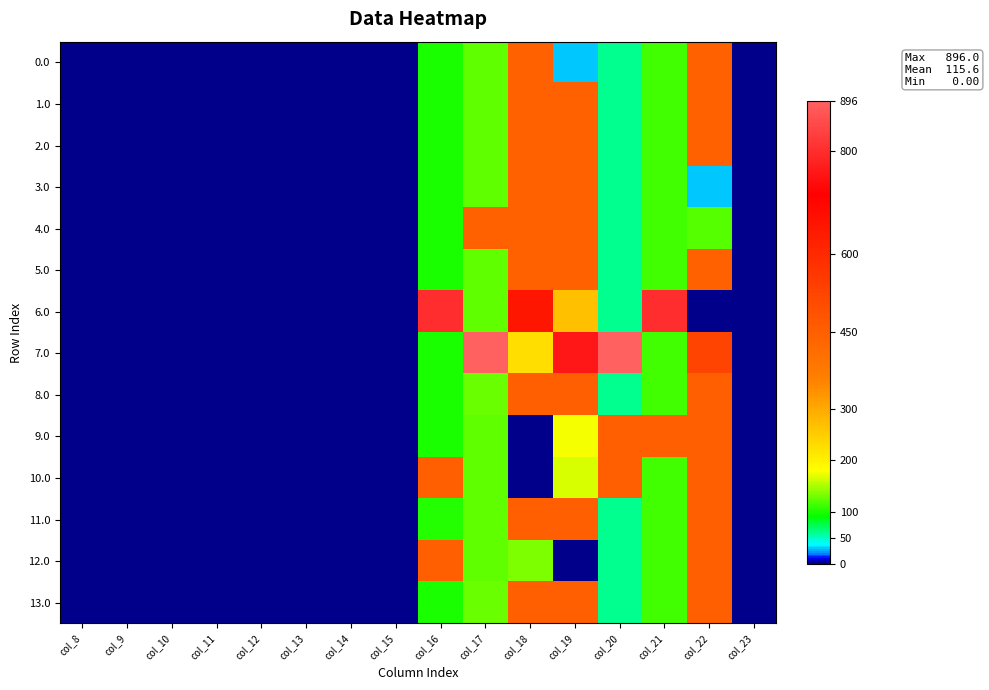

Reading left to right, transcribe all the data shown in this chart.

0.0: col_8=0.0	col_9=0.0	col_10=0.0	col_11=0.0	col_12=0.0	col_13=0.0	col_14=0.0	col_15=0.0	col_16=99.7	col_17=123.7	col_18=445.0	col_19=29.3	col_20=61.8	col_21=112.4	col_22=445.0	col_23=0.0
1.0: col_8=0.0	col_9=0.0	col_10=0.0	col_11=0.0	col_12=0.0	col_13=0.0	col_14=0.0	col_15=0.0	col_16=99.7	col_17=123.7	col_18=445.0	col_19=445.0	col_20=61.8	col_21=112.4	col_22=442.8	col_23=0.0
2.0: col_8=0.0	col_9=0.0	col_10=0.0	col_11=0.0	col_12=0.0	col_13=0.0	col_14=0.0	col_15=0.0	col_16=99.7	col_17=123.7	col_18=442.8	col_19=445.0	col_20=61.8	col_21=112.4	col_22=445.0	col_23=0.0
3.0: col_8=0.0	col_9=0.0	col_10=0.0	col_11=0.0	col_12=0.0	col_13=0.0	col_14=0.0	col_15=0.0	col_16=99.7	col_17=123.7	col_18=445.0	col_19=445.0	col_20=61.8	col_21=112.4	col_22=29.3	col_23=0.0
4.0: col_8=0.0	col_9=0.0	col_10=0.0	col_11=0.0	col_12=0.0	col_13=0.0	col_14=0.0	col_15=0.0	col_16=99.7	col_17=445.0	col_18=445.0	col_19=445.0	col_20=61.8	col_21=112.4	col_22=121.5	col_23=0.0
5.0: col_8=0.0	col_9=0.0	col_10=0.0	col_11=0.0	col_12=0.0	col_13=0.0	col_14=0.0	col_15=0.0	col_16=99.7	col_17=123.7	col_18=442.8	col_19=445.0	col_20=61.8	col_21=112.4	col_22=445.0	col_23=0.0
6.0: col_8=0.0	col_9=0.0	col_10=0.0	col_11=0.0	col_12=0.0	col_13=0.0	col_14=0.0	col_15=0.0	col_16=801.0	col_17=123.7	col_18=653.7	col_19=268.6	col_20=61.8	col_21=801.0	col_22=0.0	col_23=0.0
7.0: col_8=0.0	col_9=0.0	col_10=0.0	col_11=0.0	col_12=0.0	col_13=0.0	col_14=0.0	col_15=0.0	col_16=99.7	col_17=896.0	col_18=225.2	col_19=759.3	col_20=896.0	col_21=112.4	col_22=527.7	col_23=0.0
8.0: col_8=0.0	col_9=0.0	col_10=0.0	col_11=0.0	col_12=0.0	col_13=0.0	col_14=0.0	col_15=0.0	col_16=99.7	col_17=127.3	col_18=451.0	col_19=451.0	col_20=61.8	col_21=112.4	col_22=451.0	col_23=0.0
9.0: col_8=0.0	col_9=0.0	col_10=0.0	col_11=0.0	col_12=0.0	col_13=0.0	col_14=0.0	col_15=0.0	col_16=99.7	col_17=123.7	col_18=0.0	col_19=177.9	col_20=451.0	col_21=451.0	col_22=451.0	col_23=0.0
10.0: col_8=0.0	col_9=0.0	col_10=0.0	col_11=0.0	col_12=0.0	col_13=0.0	col_14=0.0	col_15=0.0	col_16=451.0	col_17=123.7	col_18=0.0	col_19=165.1	col_20=451.0	col_21=112.4	col_22=451.0	col_23=0.0
11.0: col_8=0.0	col_9=0.0	col_10=0.0	col_11=0.0	col_12=0.0	col_13=0.0	col_14=0.0	col_15=0.0	col_16=103.3	col_17=123.7	col_18=451.0	col_19=451.0	col_20=61.8	col_21=112.4	col_22=451.0	col_23=0.0
12.0: col_8=0.0	col_9=0.0	col_10=0.0	col_11=0.0	col_12=0.0	col_13=0.0	col_14=0.0	col_15=0.0	col_16=451.0	col_17=123.7	col_18=134.8	col_19=0.0	col_20=61.8	col_21=112.4	col_22=451.0	col_23=0.0
13.0: col_8=0.0	col_9=0.0	col_10=0.0	col_11=0.0	col_12=0.0	col_13=0.0	col_14=0.0	col_15=0.0	col_16=99.7	col_17=127.3	col_18=451.0	col_19=451.0	col_20=61.8	col_21=112.4	col_22=451.0	col_23=0.0